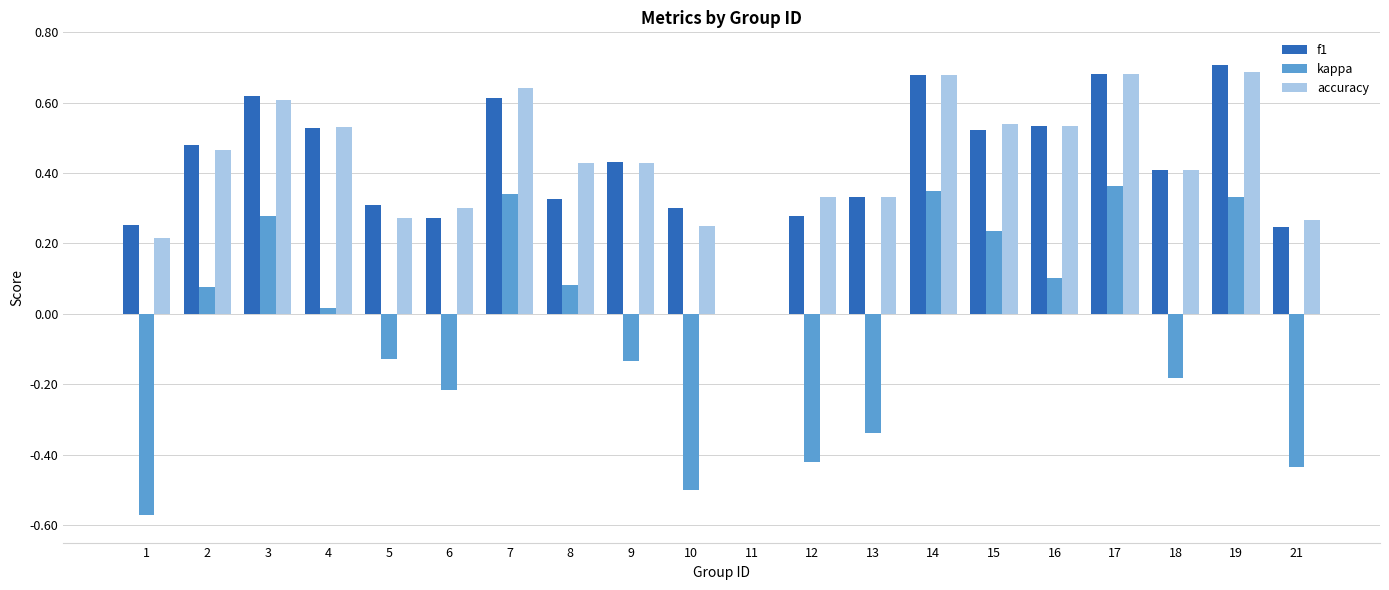

Which series has the widest spread of values?

kappa